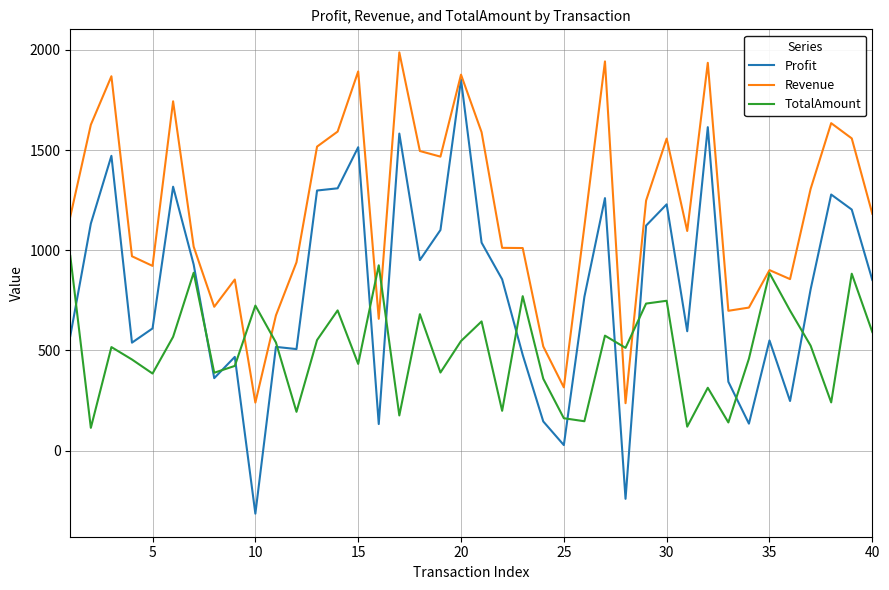

What are all the series names shown in the legend?

Profit, Revenue, TotalAmount